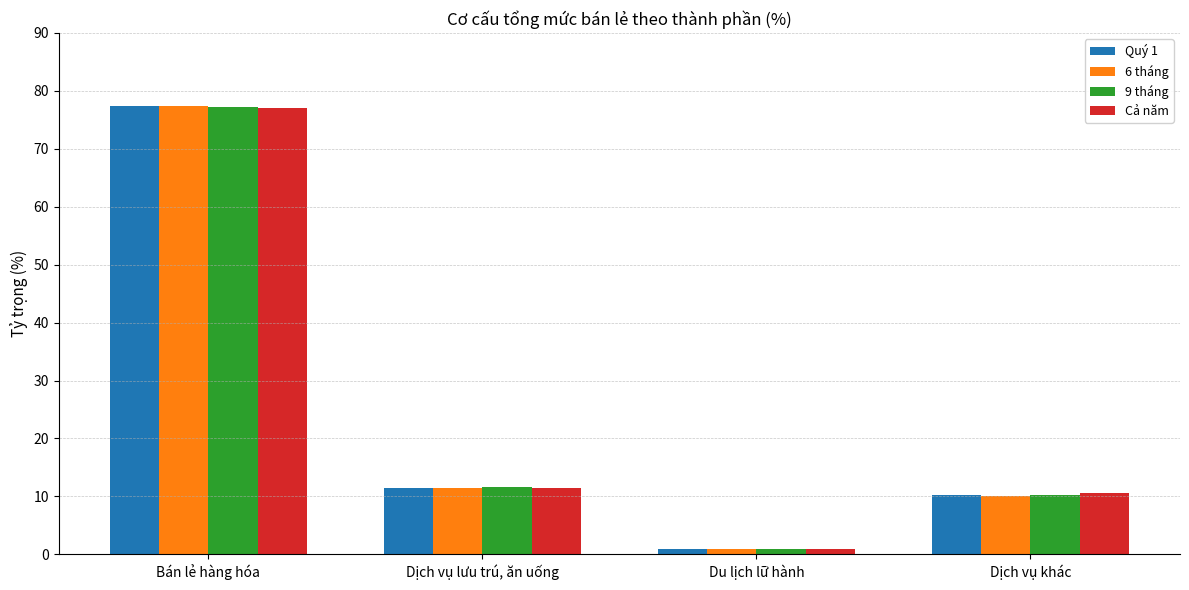

Reading left to right, transcribe all the data shown in this chart.

Quý 1: Bán lẻ hàng hóa=77.4	Dịch vụ lưu trú, ăn uống=11.4	Du lịch lữ hành=0.9	Dịch vụ khác=10.3
6 tháng: Bán lẻ hàng hóa=77.4	Dịch vụ lưu trú, ăn uống=11.5	Du lịch lữ hành=0.9	Dịch vụ khác=10.2
9 tháng: Bán lẻ hàng hóa=77.2	Dịch vụ lưu trú, ăn uống=11.5	Du lịch lữ hành=1.0	Dịch vụ khác=10.3
Cả năm: Bán lẻ hàng hóa=77.0	Dịch vụ lưu trú, ăn uống=11.5	Du lịch lữ hành=1.0	Dịch vụ khác=10.5